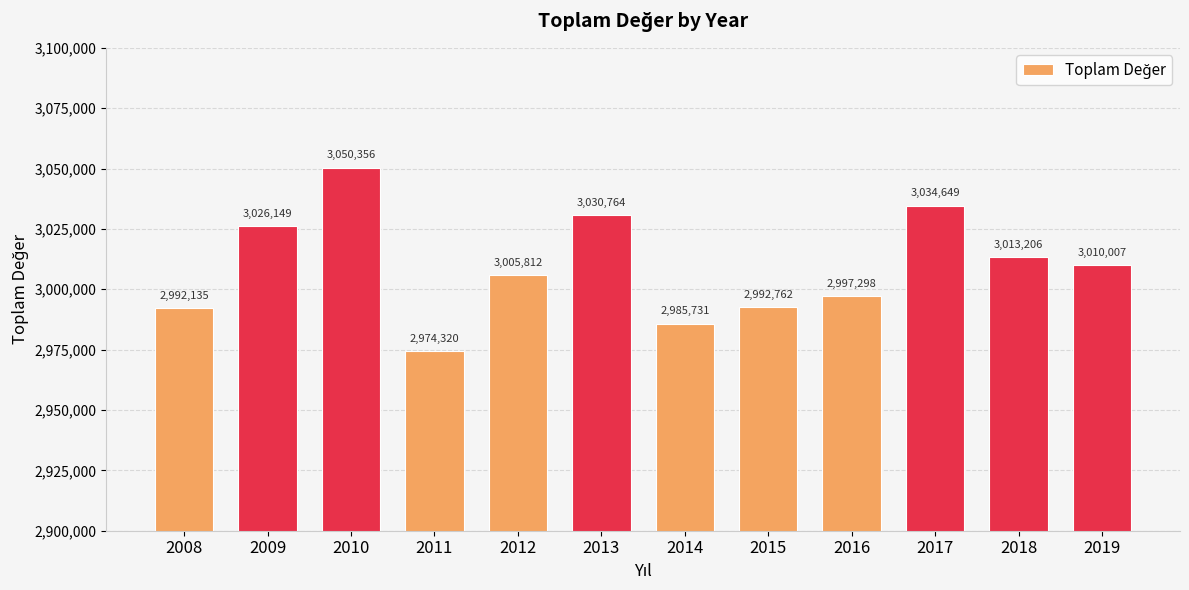

What is the maximum value shown in the chart?

3050356